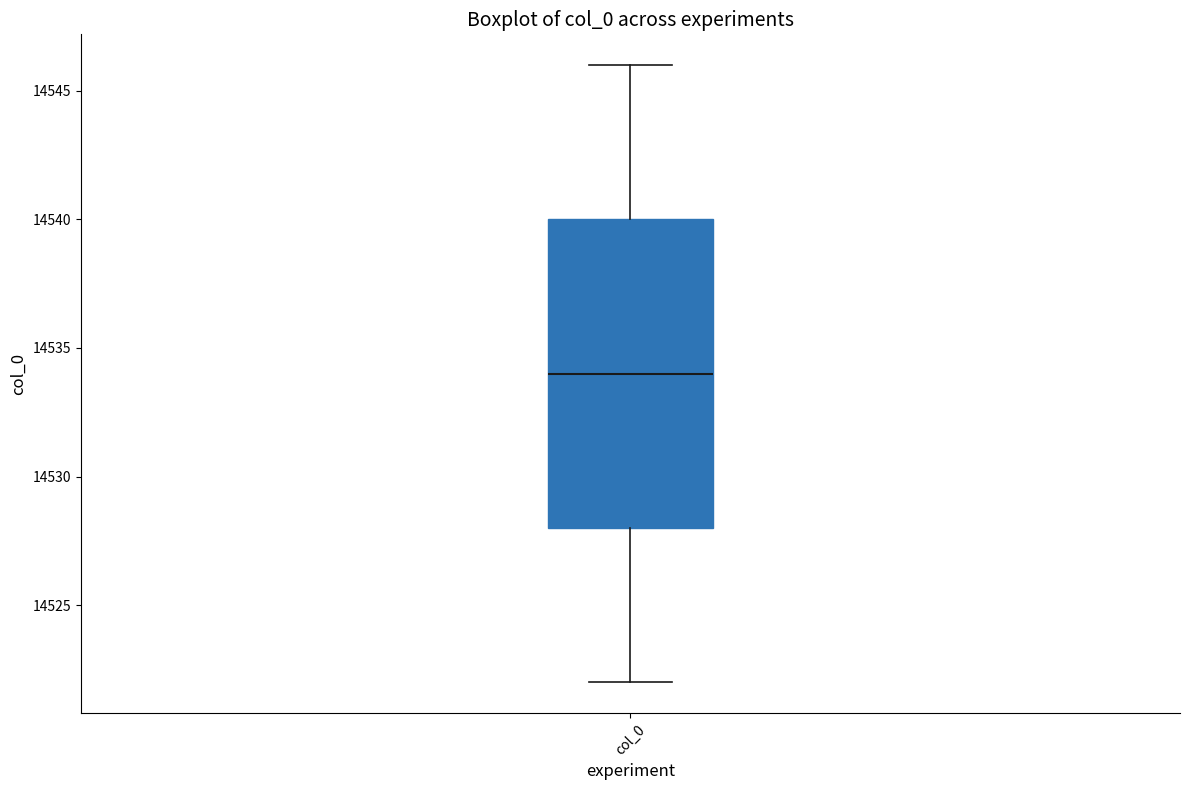

Where is the lower edge of the box for col_0 on the y-axis? The values are not printed on the chart, so give them approximately, as read against the axis.

14528